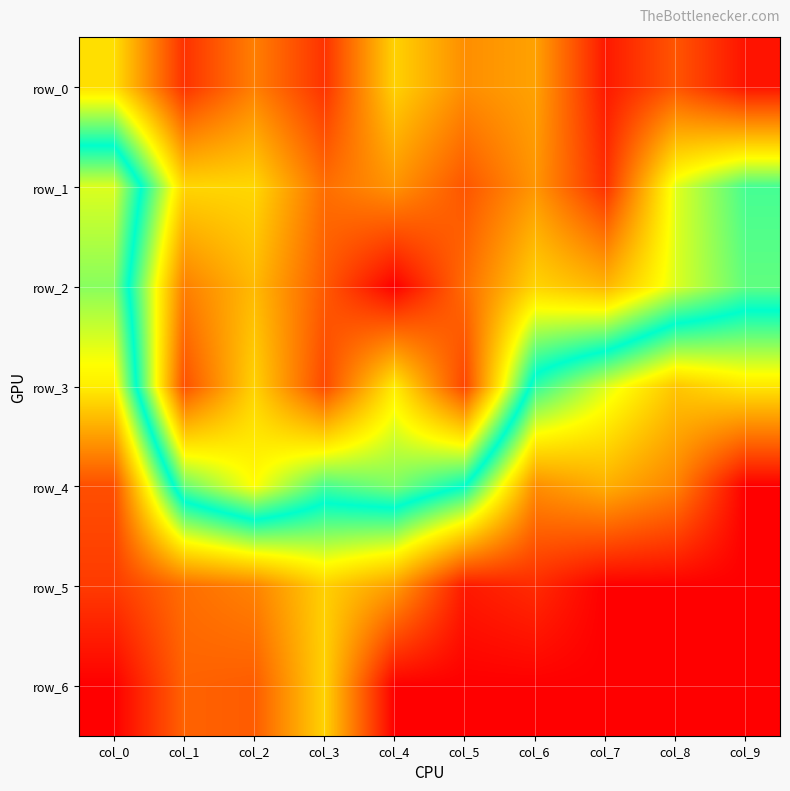

What value does the row_0 series have at col_9?

0.2